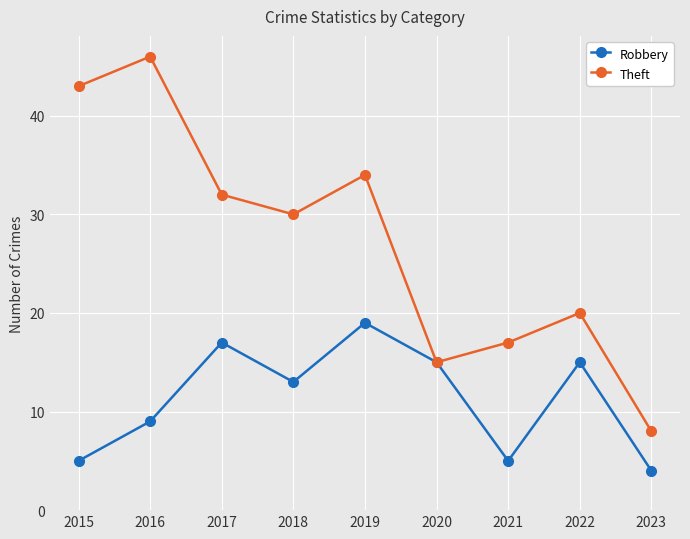

Which series has the largest total across all categories?

Theft